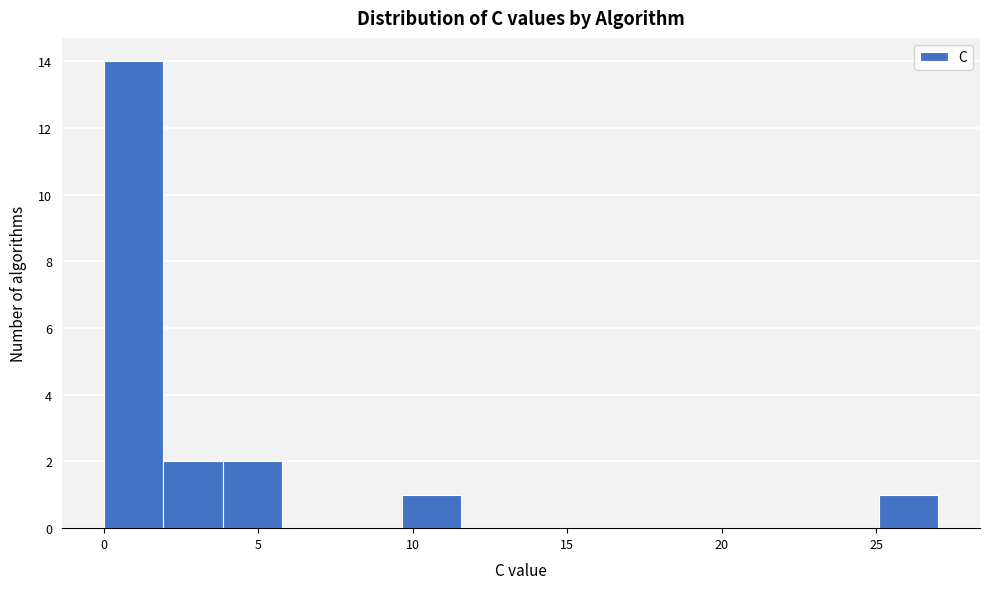

Read against the x-axis, roughly where is the centre of the tallest bar?

1.0